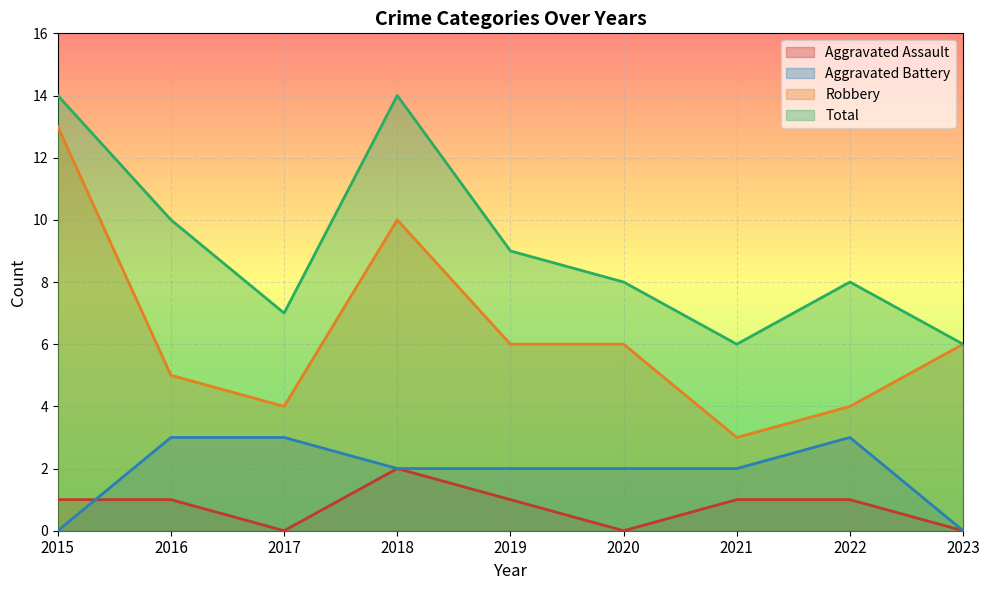

Is the value of Total at 2020 greater than the value of Aggravated Assault at 2020?

Yes